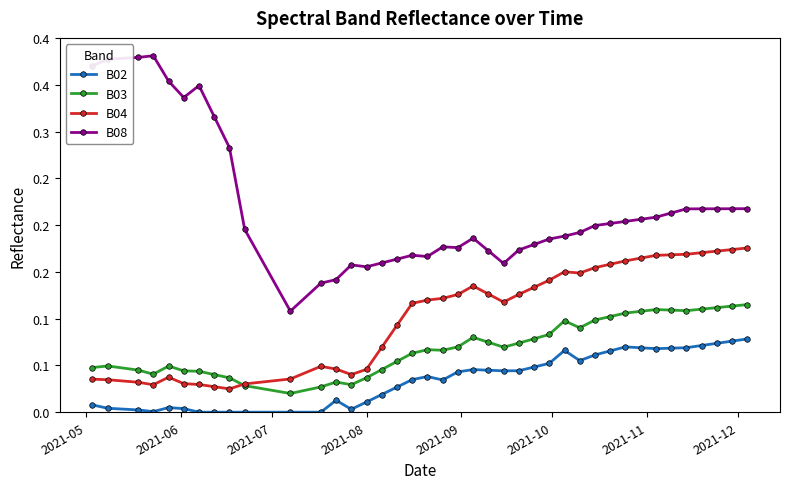

What are all the series names shown in the legend?

B02, B03, B04, B08